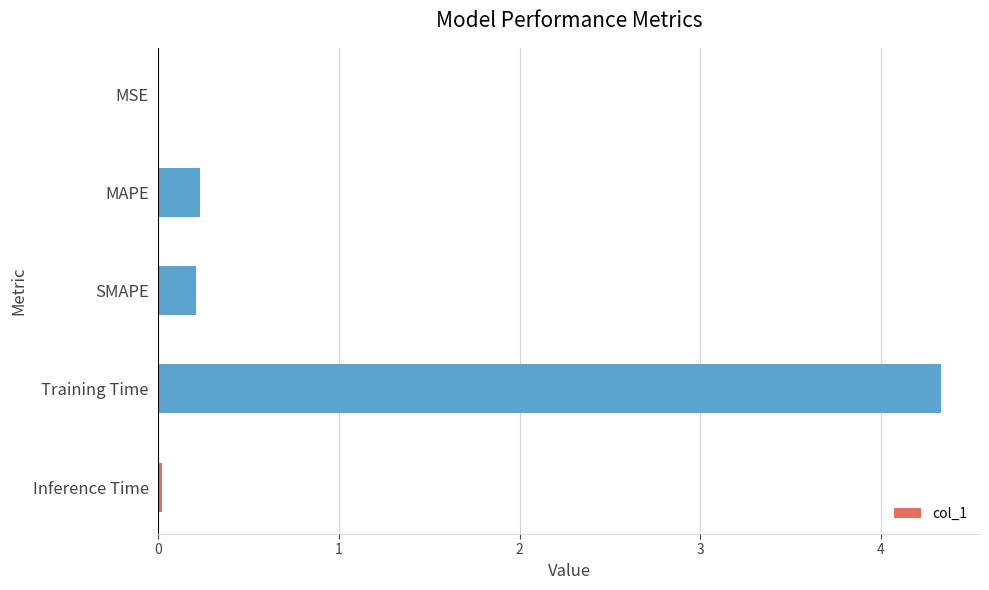

What is the sum of all values?

4.8